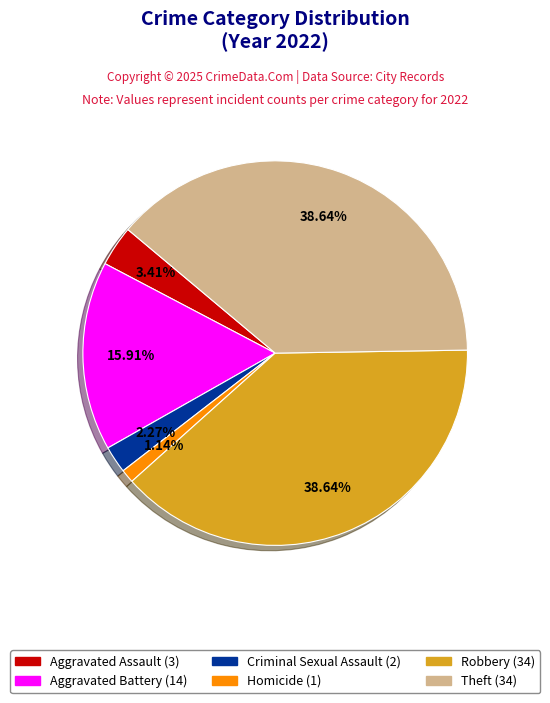

Does any single category account for the majority?

No